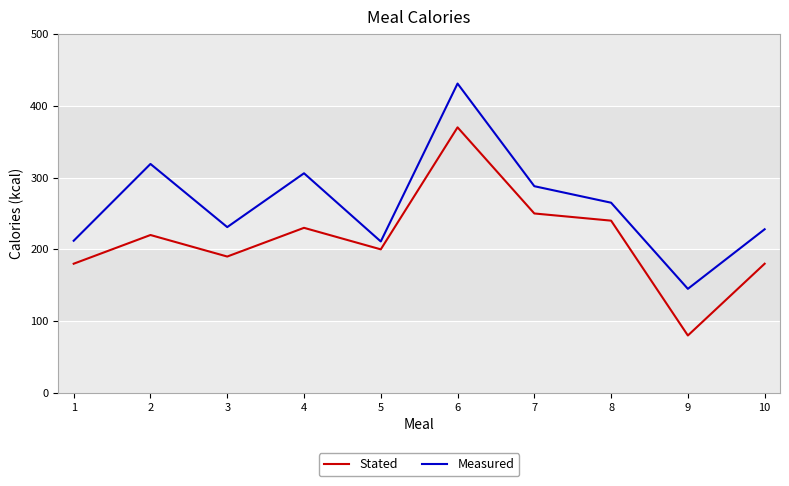

Which series has the largest range (max minus min)?

Stated